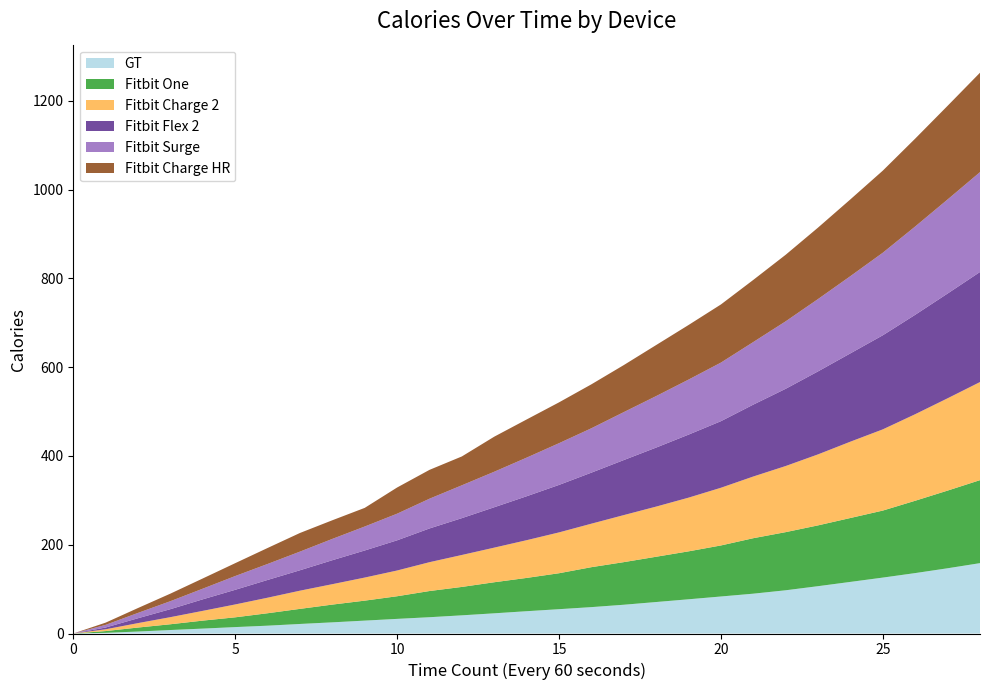

Reading left to right, transcribe all the data shown in this chart.

GT: 0.0	1.5	4.5	7.8	11.1	14.4	17.6	21.5	25.1	29.1	33.0	36.7	41.0	45.5	50.2	54.8	59.5	64.8	71.0	77.1	83.4	89.8	97.4	106.7	116.3	126.0	136.2	147.0	158.6
Fitbit One: 0.0	4.0	9.0	13.0	18.0	22.0	28.0	34.0	40.0	45.0	51.0	59.0	64.0	70.0	75.0	81.0	90.0	96.0	102.0	108.0	115.0	125.0	131.0	137.0	144.0	151.0	163.0	175.0	187.0
Fitbit Flex 2: 0.0	4.0	11.0	18.0	26.0	33.0	40.0	46.0	54.0	61.0	68.0	76.0	83.0	91.0	99.0	107.0	115.0	124.0	133.0	142.0	150.0	162.0	174.0	187.0	199.0	212.0	224.0	236.0	248.0
Fitbit Surge: 0.0	6.0	12.0	18.0	24.0	31.0	36.0	42.0	48.0	54.0	60.0	67.0	74.0	80.0	87.0	94.0	100.0	108.0	116.0	124.0	132.0	141.0	152.0	163.0	174.0	186.0	199.0	212.0	225.0
Fitbit Charge HR: 0.0	5.0	11.0	17.0	23.0	29.0	36.0	42.0	42.0	42.0	59.0	65.0	65.0	79.0	86.0	92.0	99.0	106.0	115.0	123.0	131.0	140.0	150.0	161.0	173.0	185.0	198.0	211.0	224.0
Fitbit Charge 2: 0.0	4.0	10.0	16.0	22.0	29.0	35.0	41.0	46.0	52.0	58.0	65.0	72.0	78.0	85.0	92.0	98.0	106.0	113.0	121.0	130.0	139.0	149.0	160.0	172.0	183.0	195.0	208.0	221.0